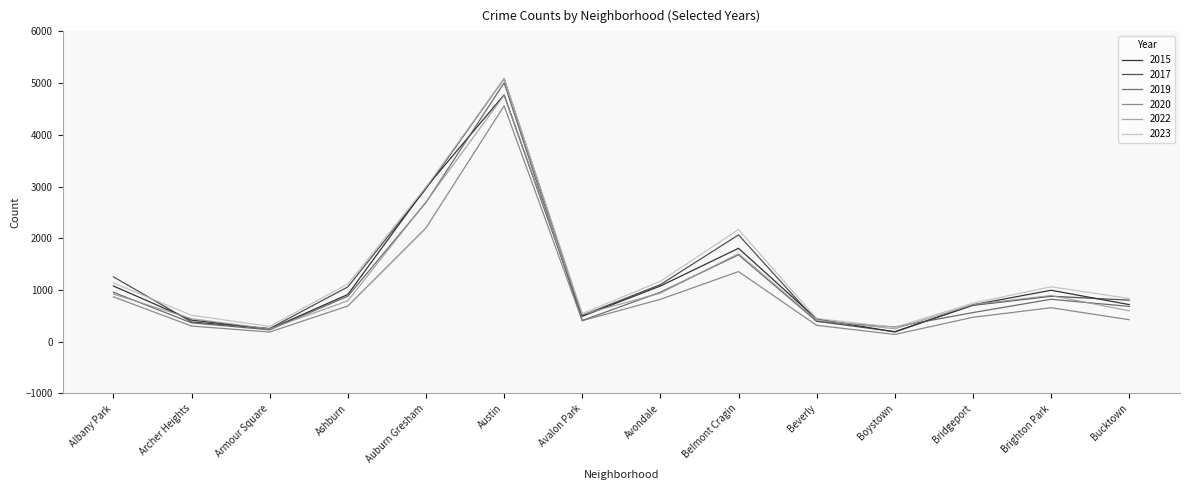

What are all the series names shown in the legend?

2015, 2017, 2019, 2020, 2022, 2023